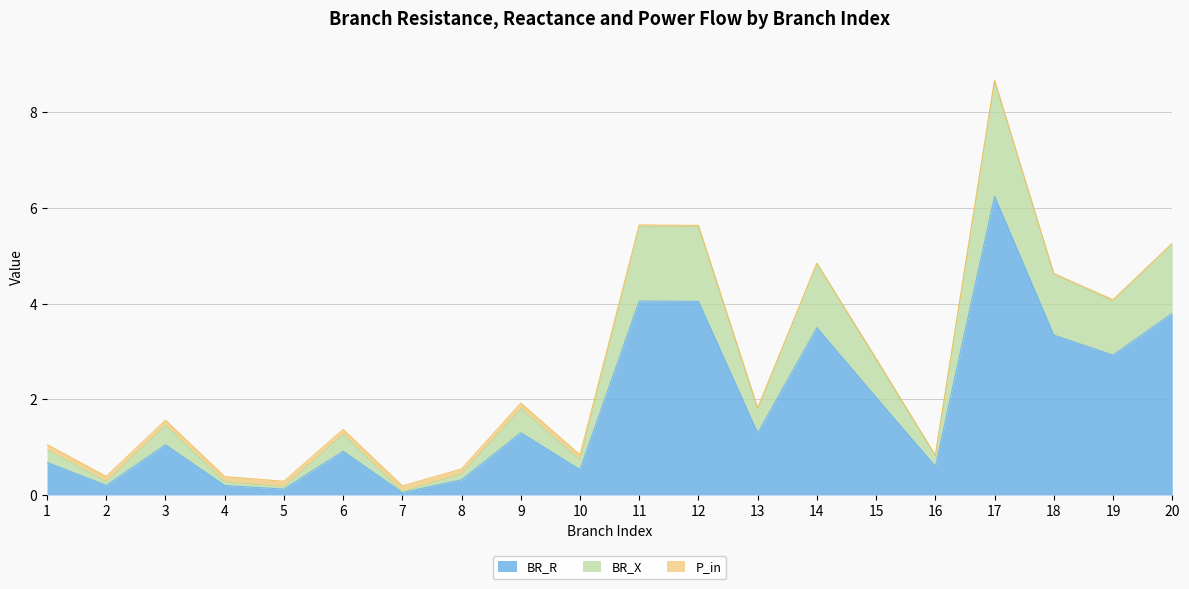

True or false: BR_R has a value of 5.9 at 11.

False